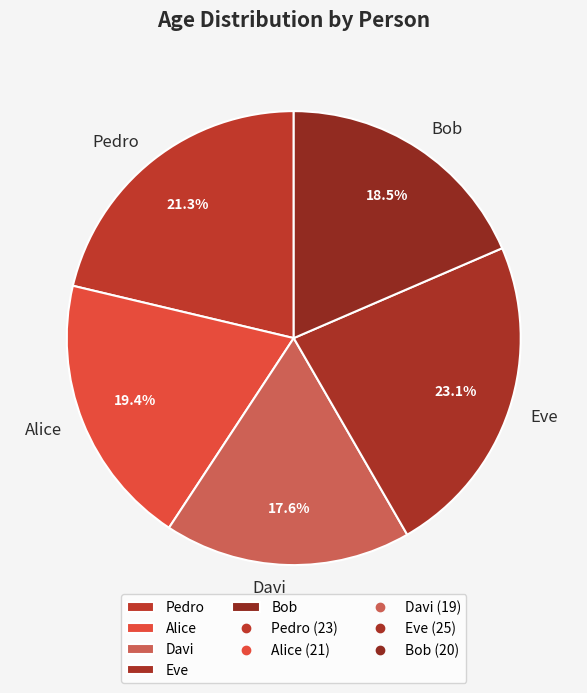

To the nearest percent, what percentage of the pie is Eve?

23%